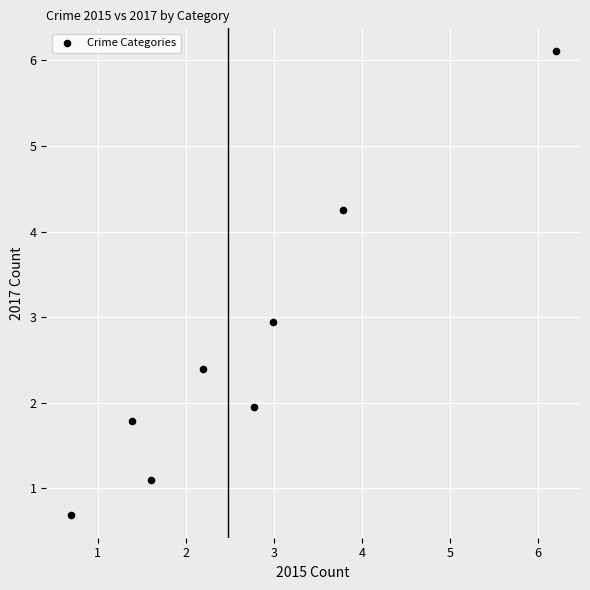

What is the average X value?

2.7